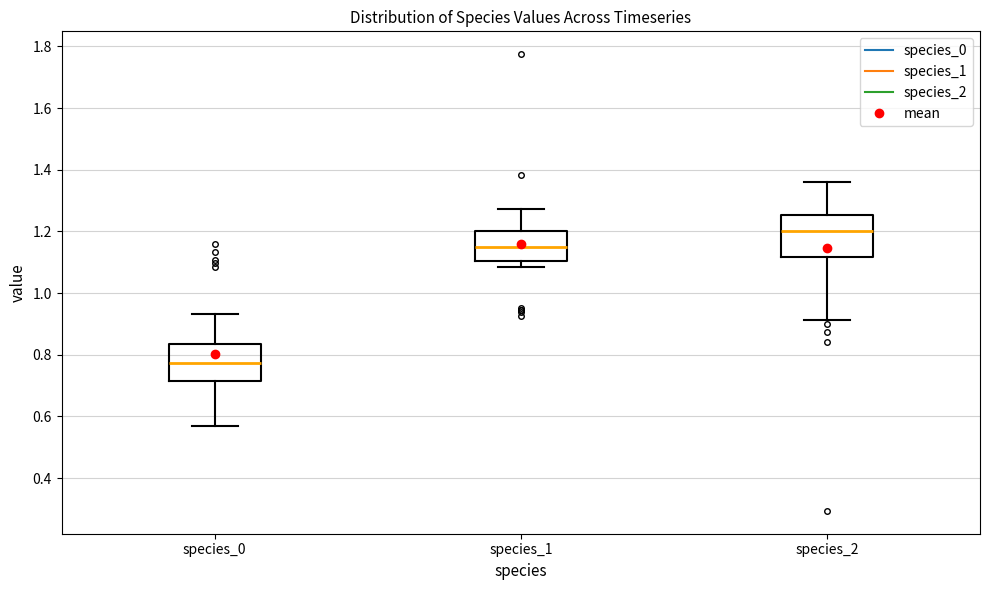

Reading left to right, read every box against the y-axis: the position of its median line, the range the box covers, and the ends of its whiskers. The values are not printed on the chart, so give them approximately, as read against the axis.

species_0: median 0.78, box 0.72 to 0.84, whiskers 0.56 to 0.94
species_1: median 1.16, box 1.10 to 1.20, whiskers 1.08 to 1.28
species_2: median 1.20, box 1.12 to 1.26, whiskers 0.92 to 1.36